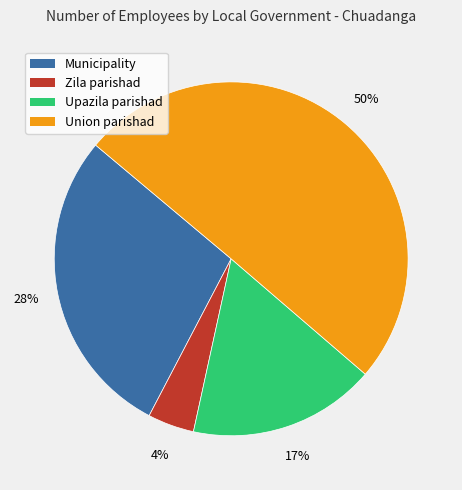

To the nearest percent, what is the difference between the largest and smallest slice percentages?

46%